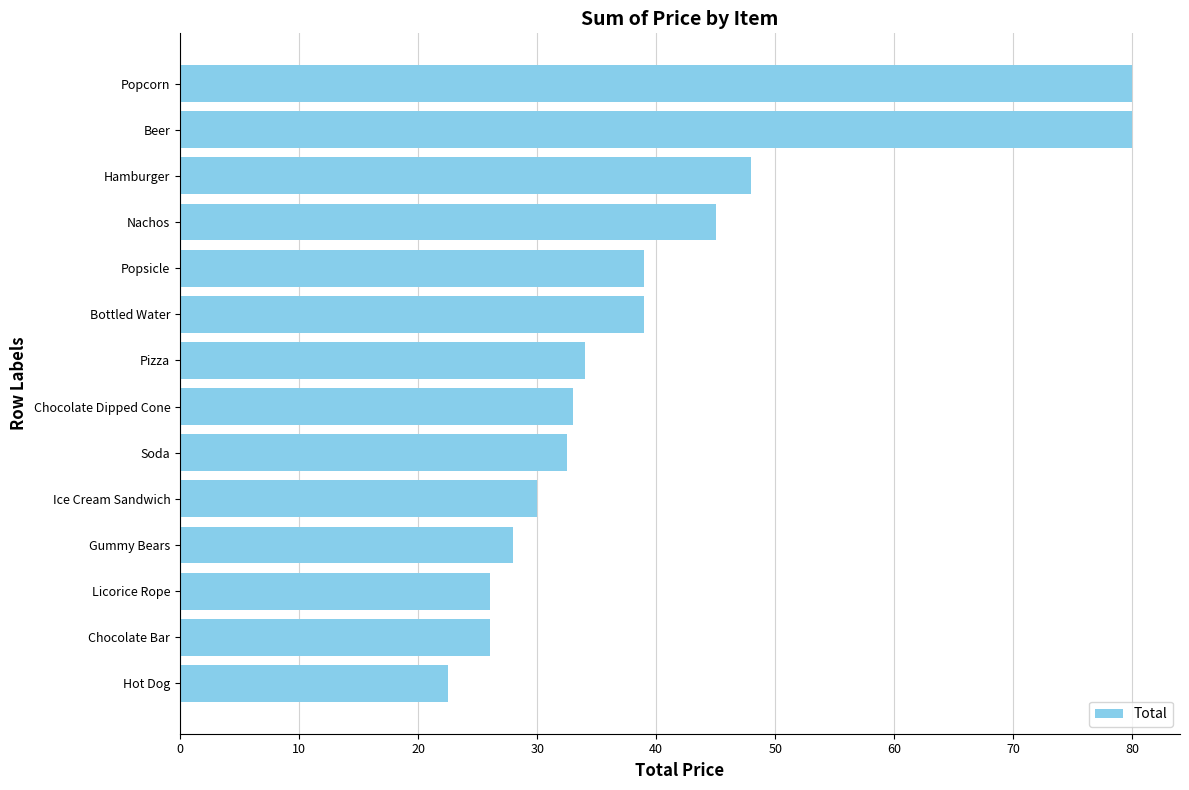

What is the minimum value shown in the chart?

22.5